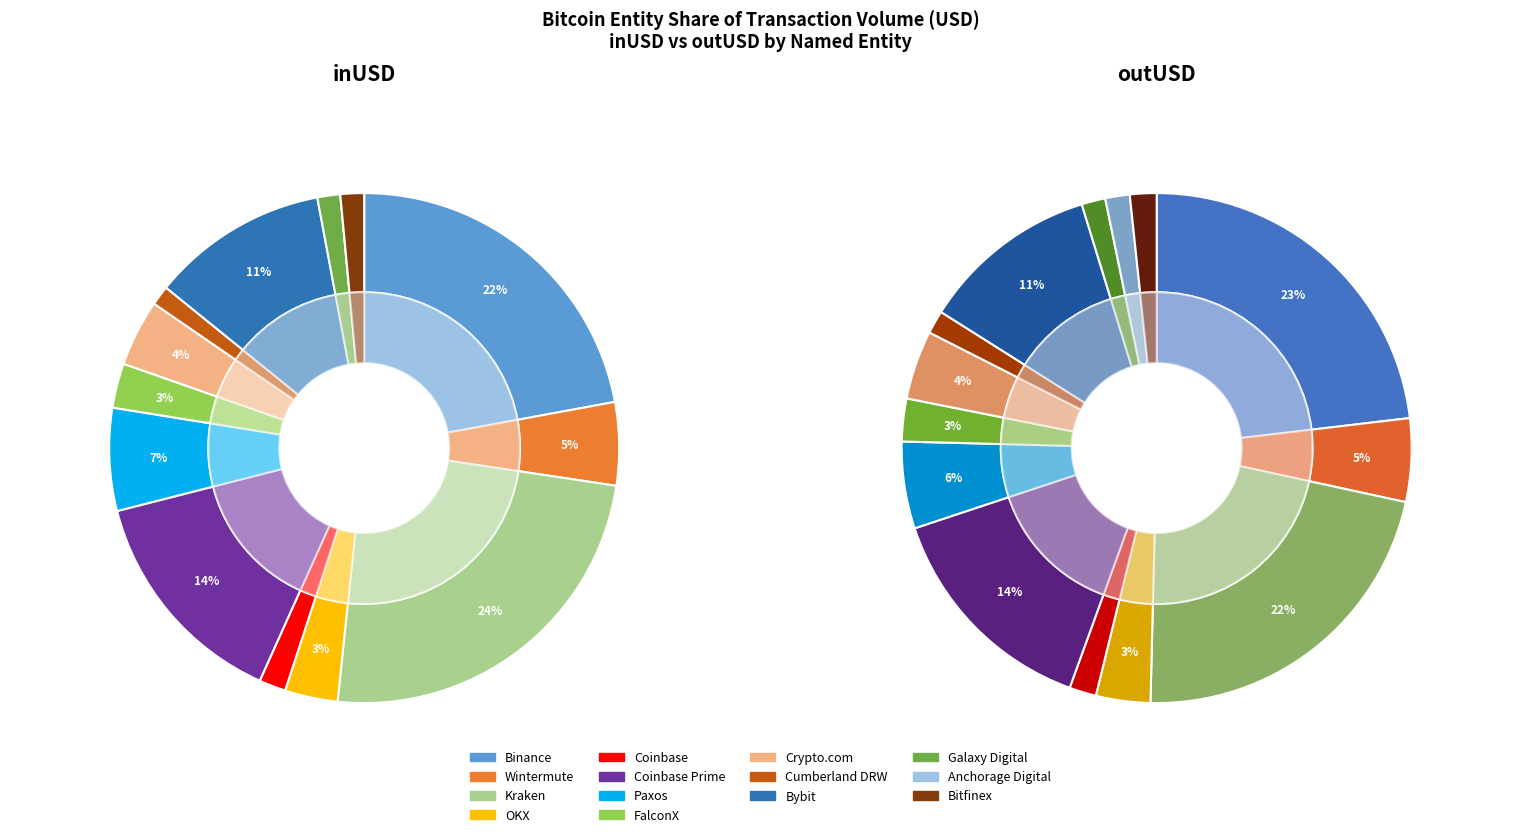

Which category has the smallest portion of the pie?

Anchorage Digital